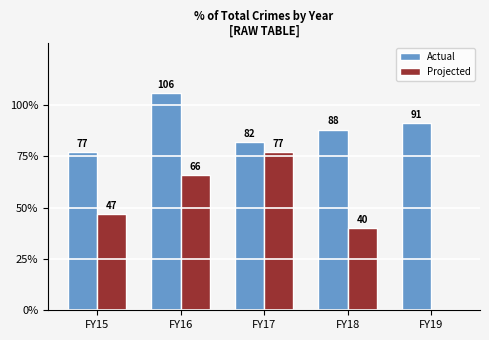

What is the sum of the Projected values at FY19 and FY16?

66